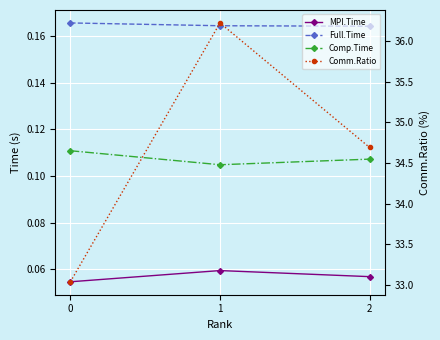

Reading left to right, list all the values displayed in this chart.

MPI.Time: 0.1	0.1	0.1
Full.Time: 0.2	0.2	0.2
Comp.Time: 0.1	0.1	0.1
Comm.Ratio: 33.0	36.2	34.7